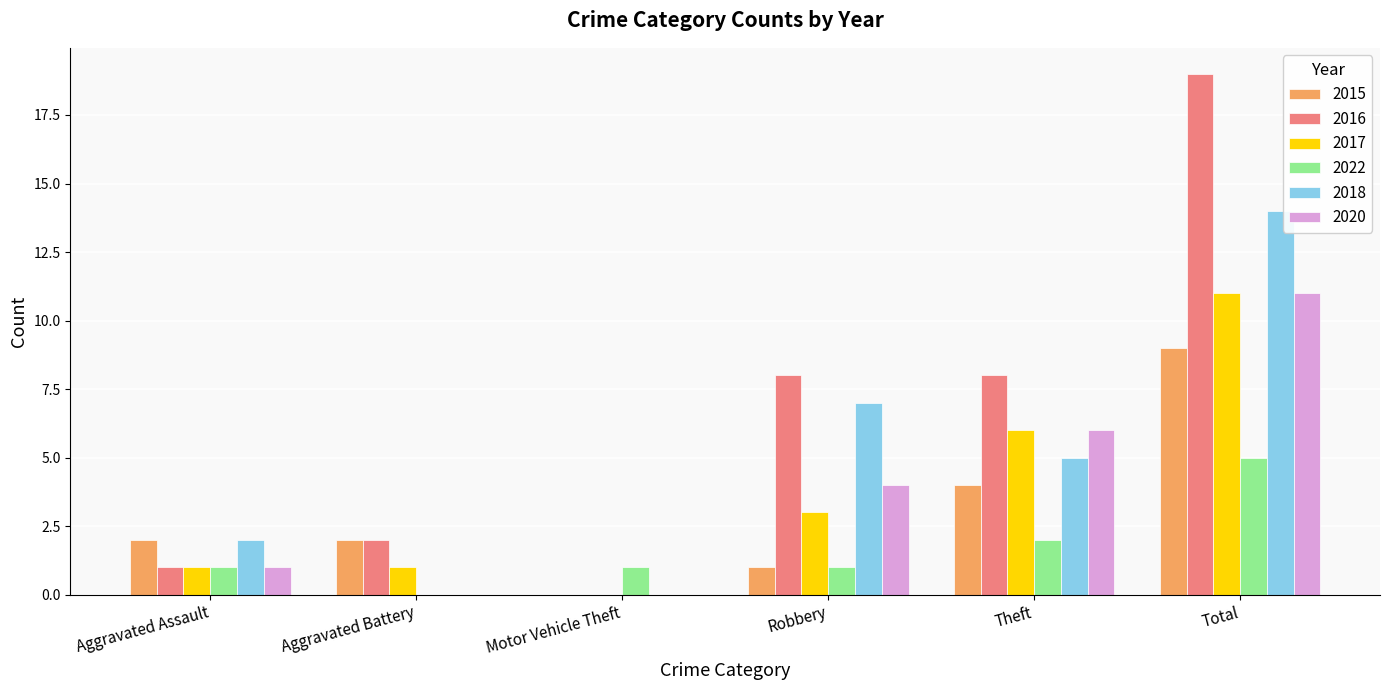

Reading right to left, what are all the values shown in this chart?

2015: 9	4	1	0	2	2
2016: 19	8	8	0	2	1
2017: 11	6	3	0	1	1
2022: 5	2	1	1	0	1
2018: 14	5	7	0	0	2
2020: 11	6	4	0	0	1